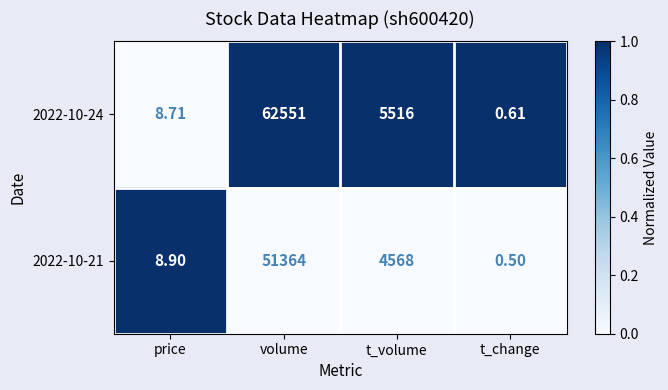

Which category has the lowest value across all series?

t_change